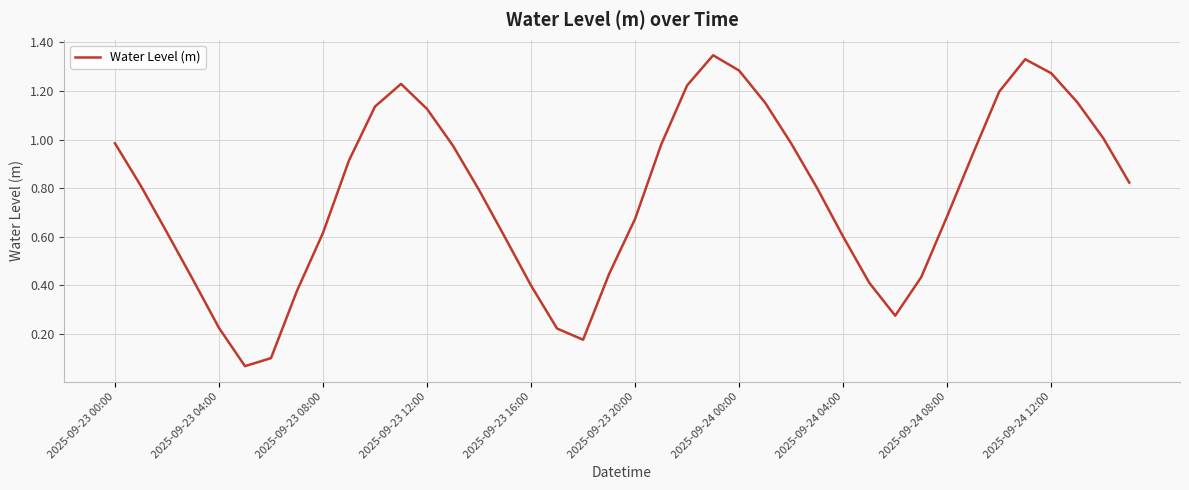

How many lines are shown in the chart?

1